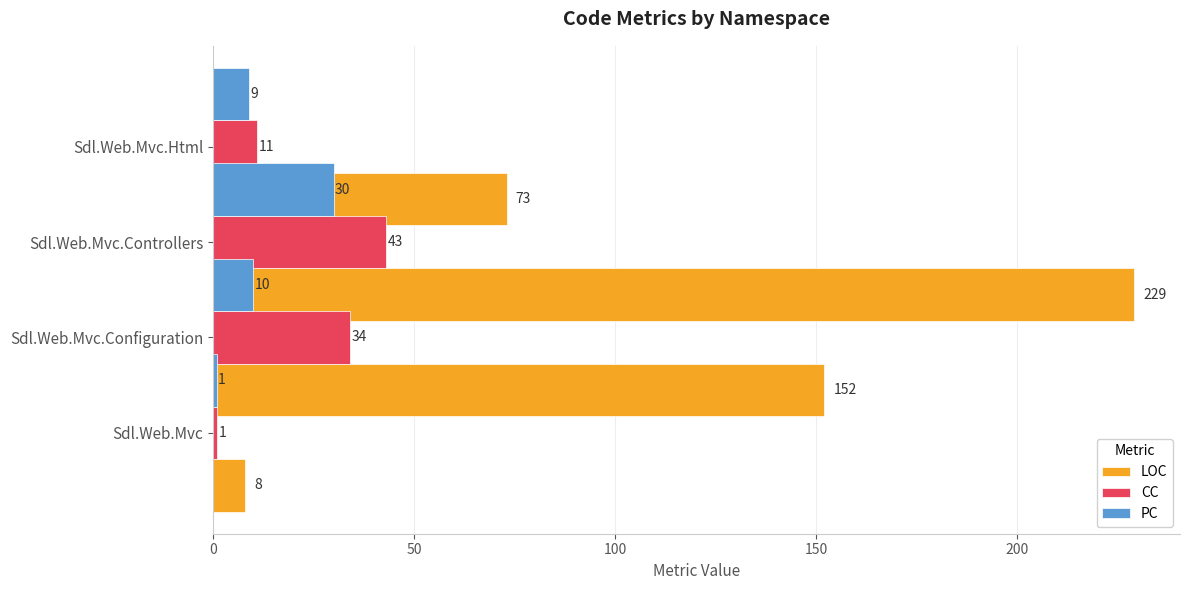

What is the value of the LOC bar at the 1st from the left?

8